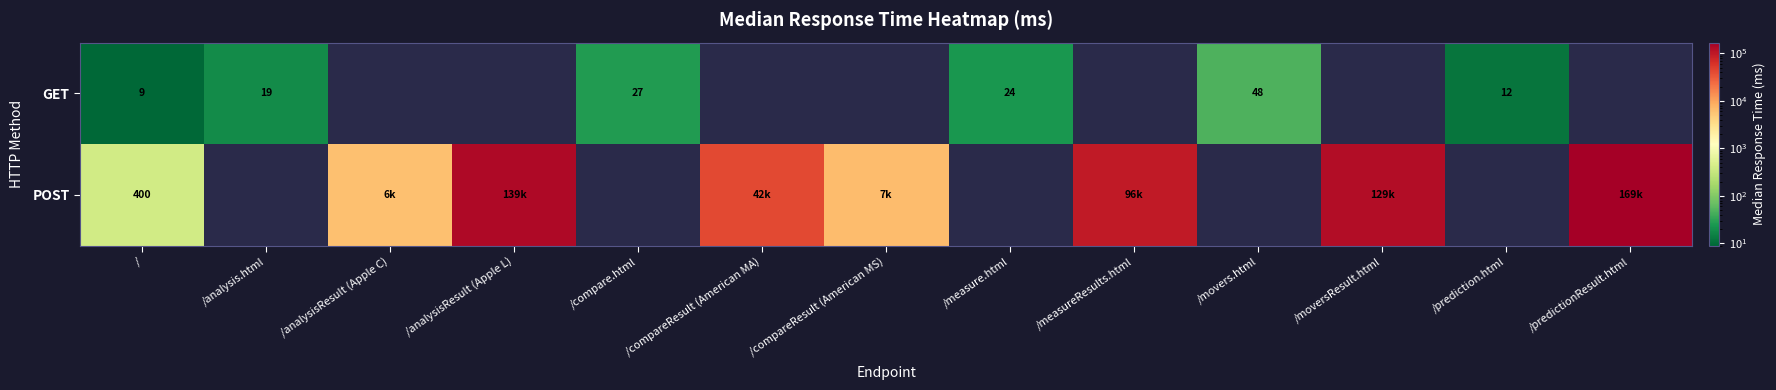

Is it true that GET equals 48 at /movers.html?

True